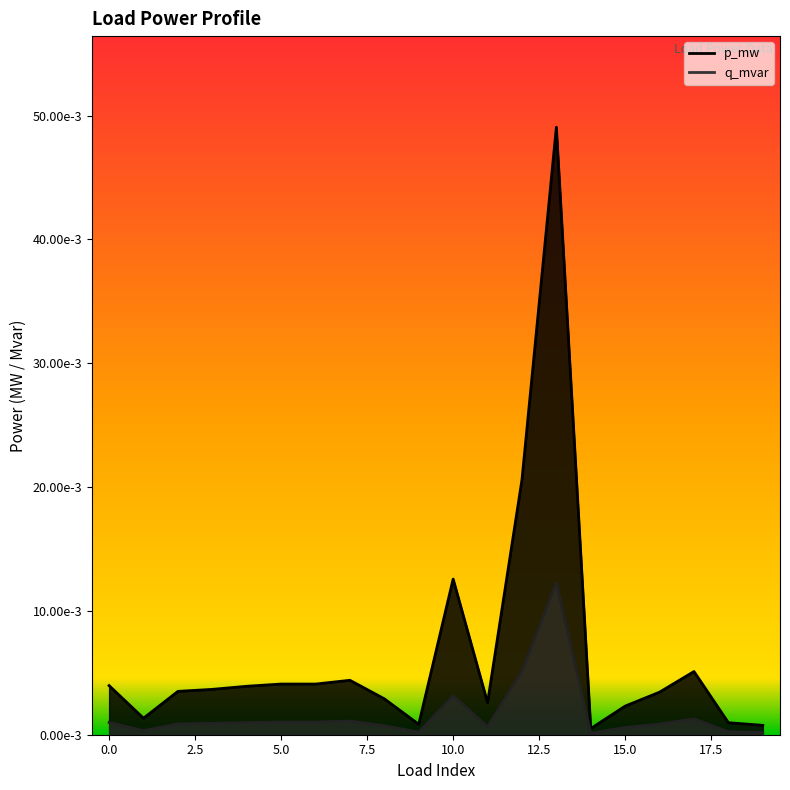

What are all the series names shown in the legend?

p_mw, q_mvar